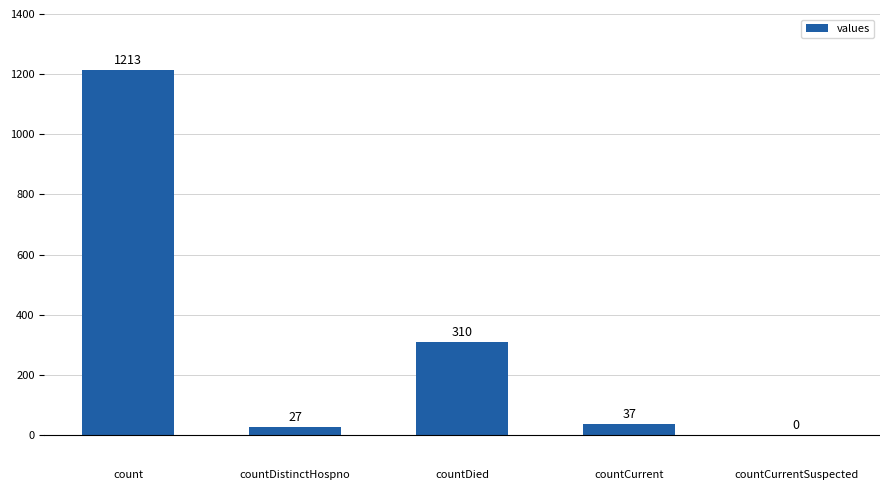

What is the maximum value shown in the chart?

1213